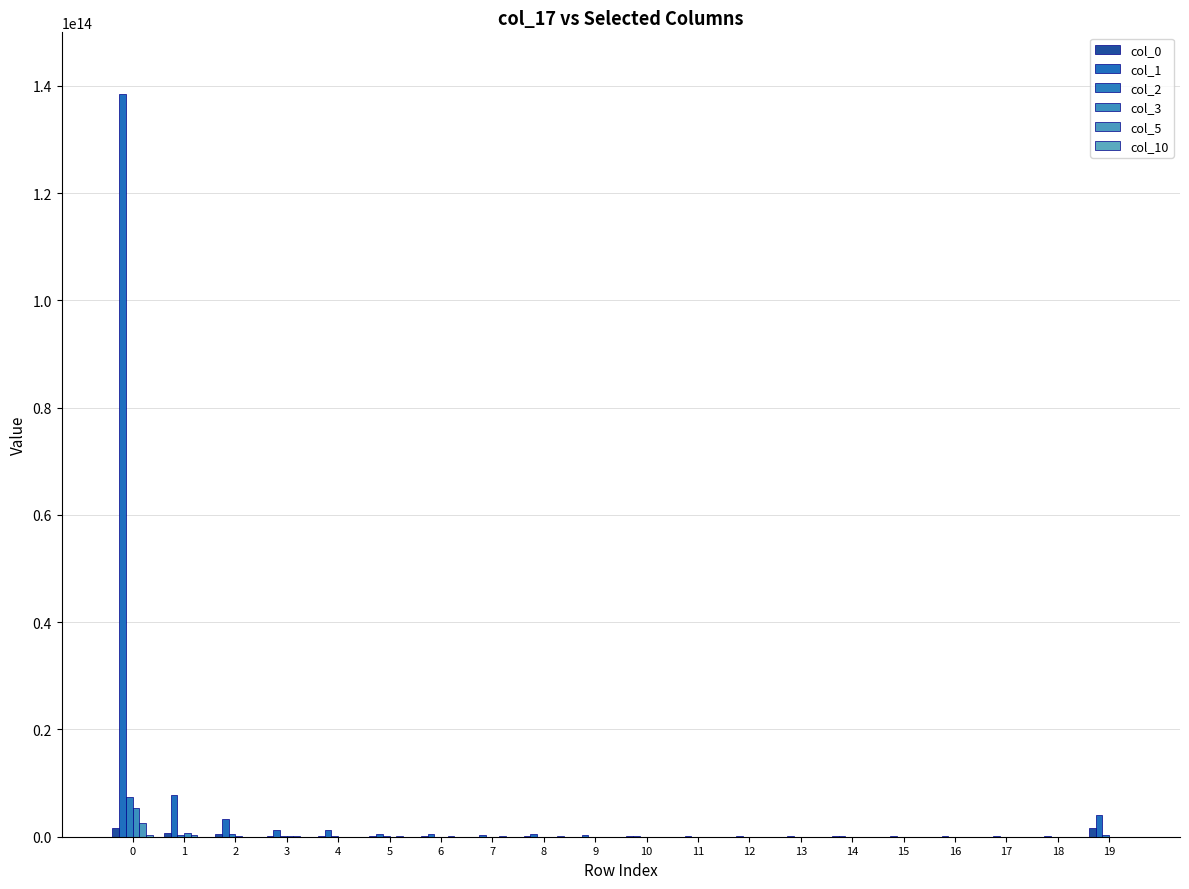

True or false: col_5 has a value of 1278683580 at 17.

True